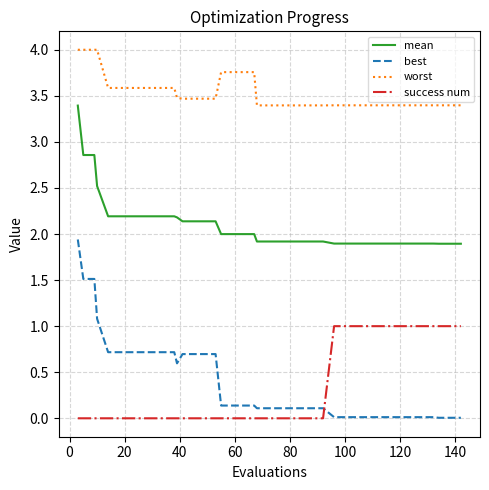

What is the difference between the maximum and minimum values in the best series?

1.9